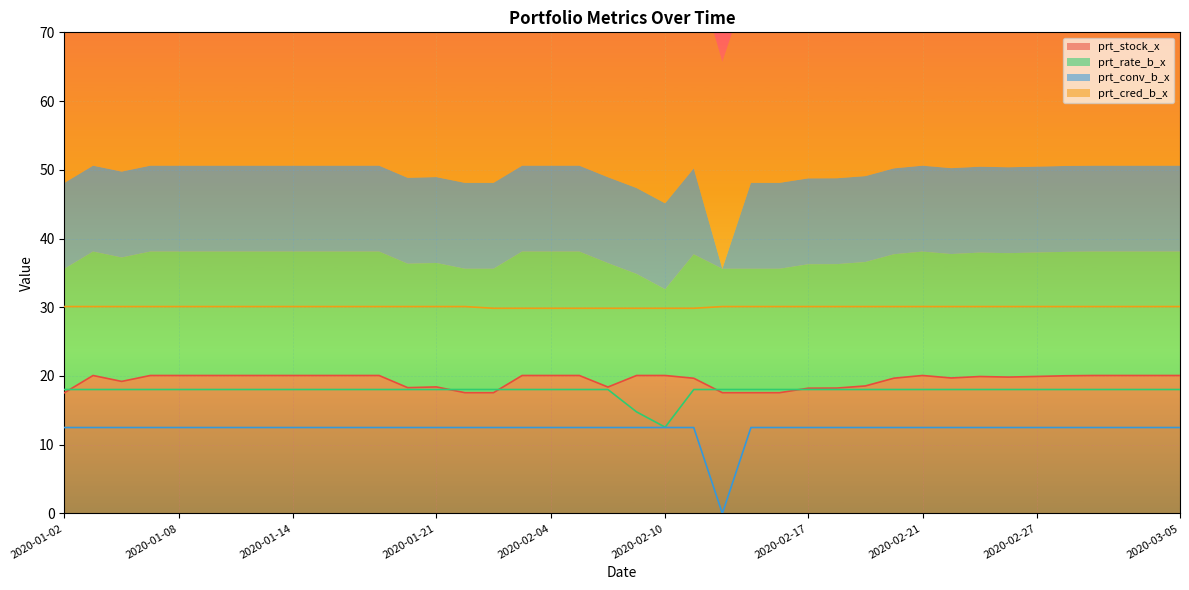

What is the average value of the prt_cred_b_x series?

30.1